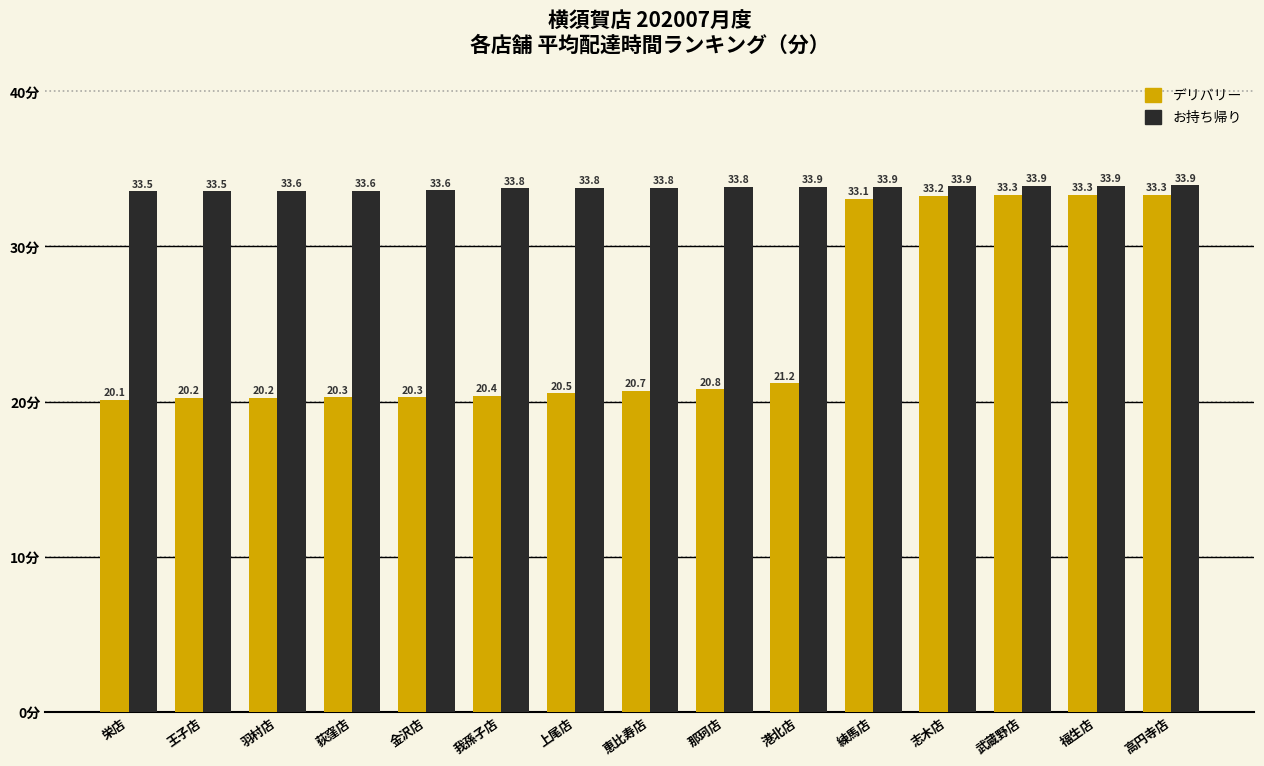

What is the label of the 4th bar from the left?

荻窪店